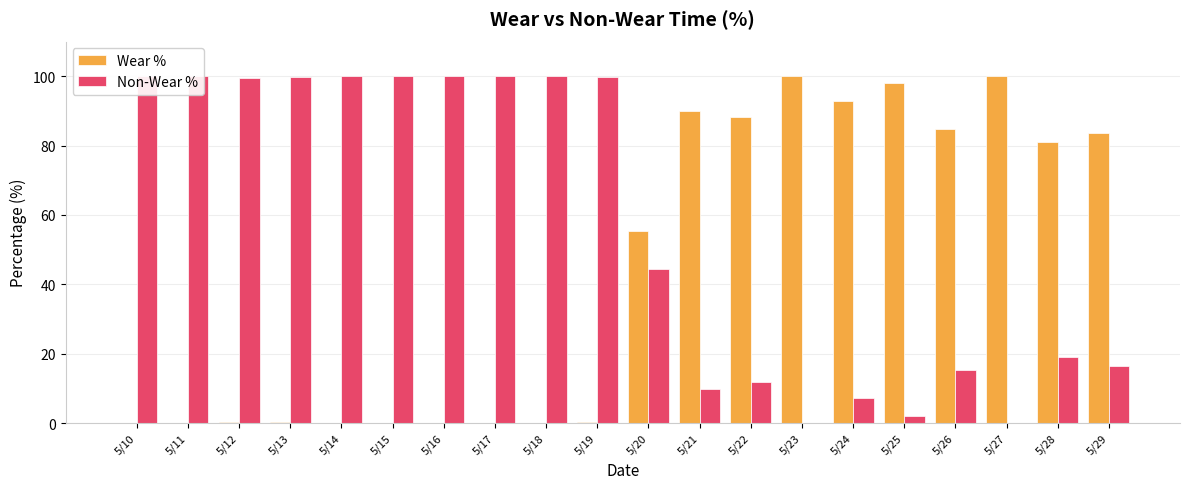

Which series has the largest total across all categories?

Non-Wear %